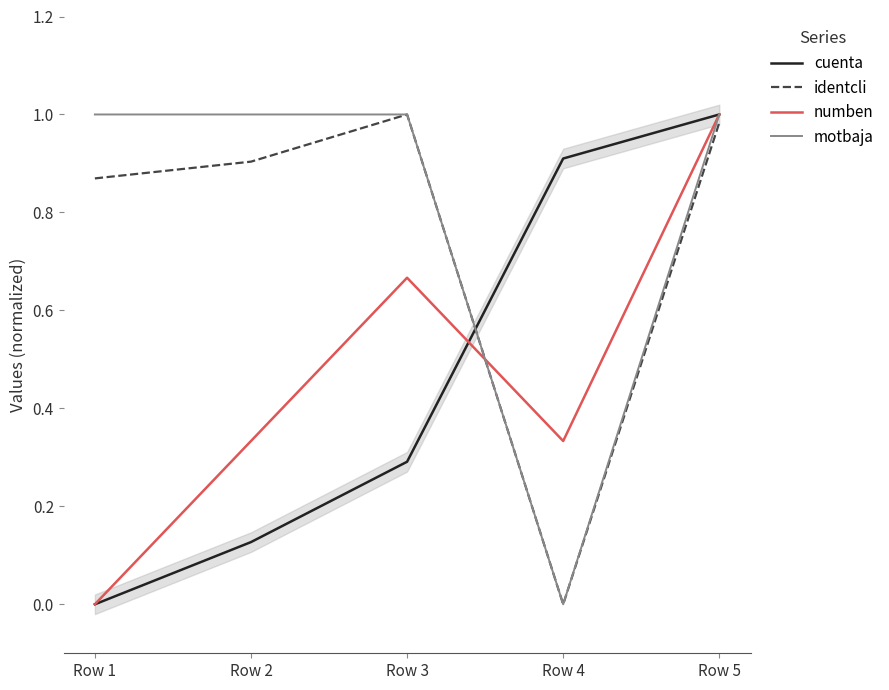

Where do motbaja and cuenta first cross each other?

Row 3 and Row 4